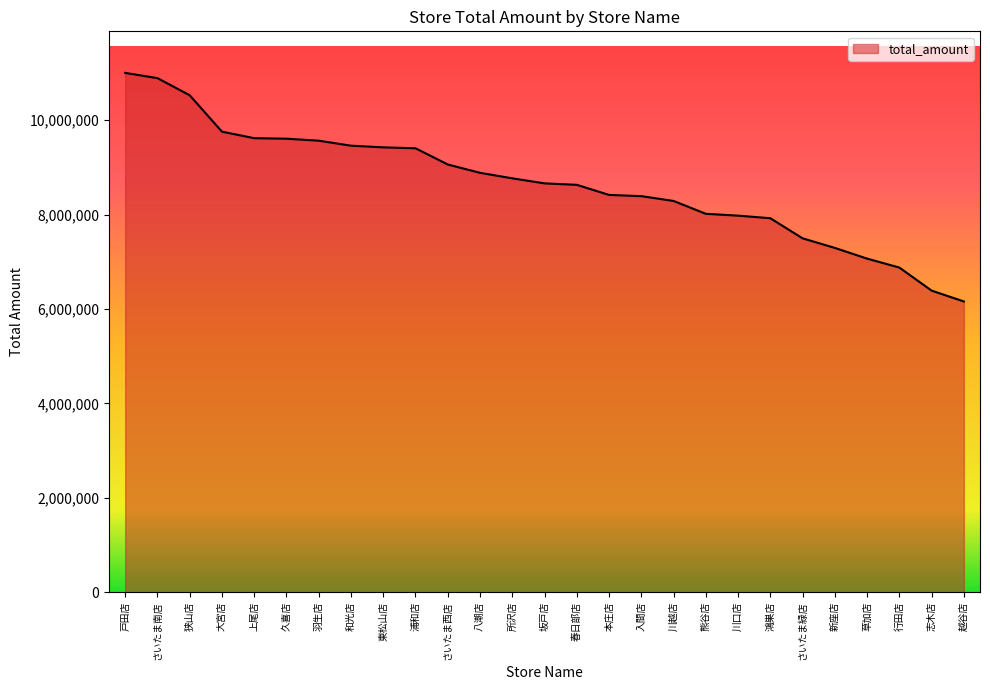

What is the approximate value at 久喜店?

9606896